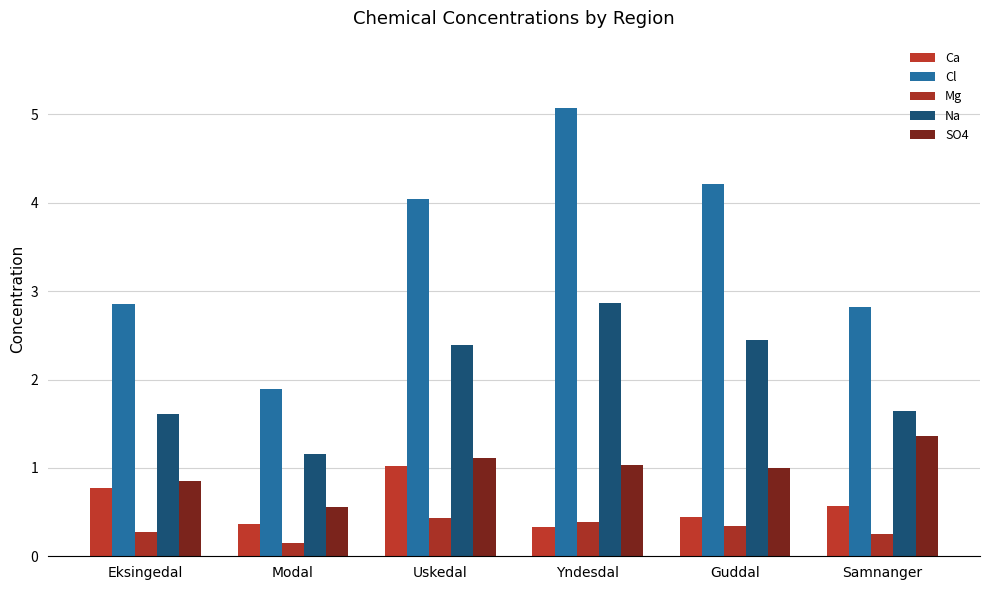

How many values in the Na series are below 2?

3